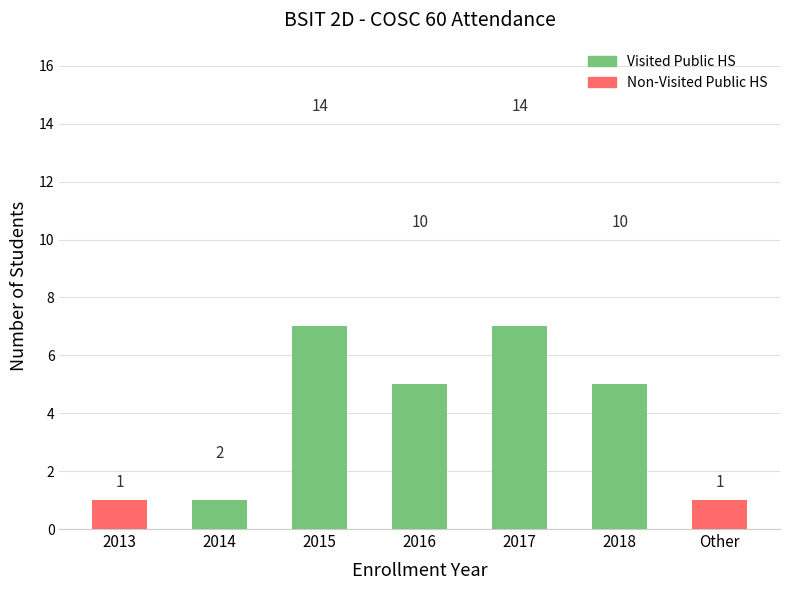

Which label corresponds to the largest value in the chart?

2015